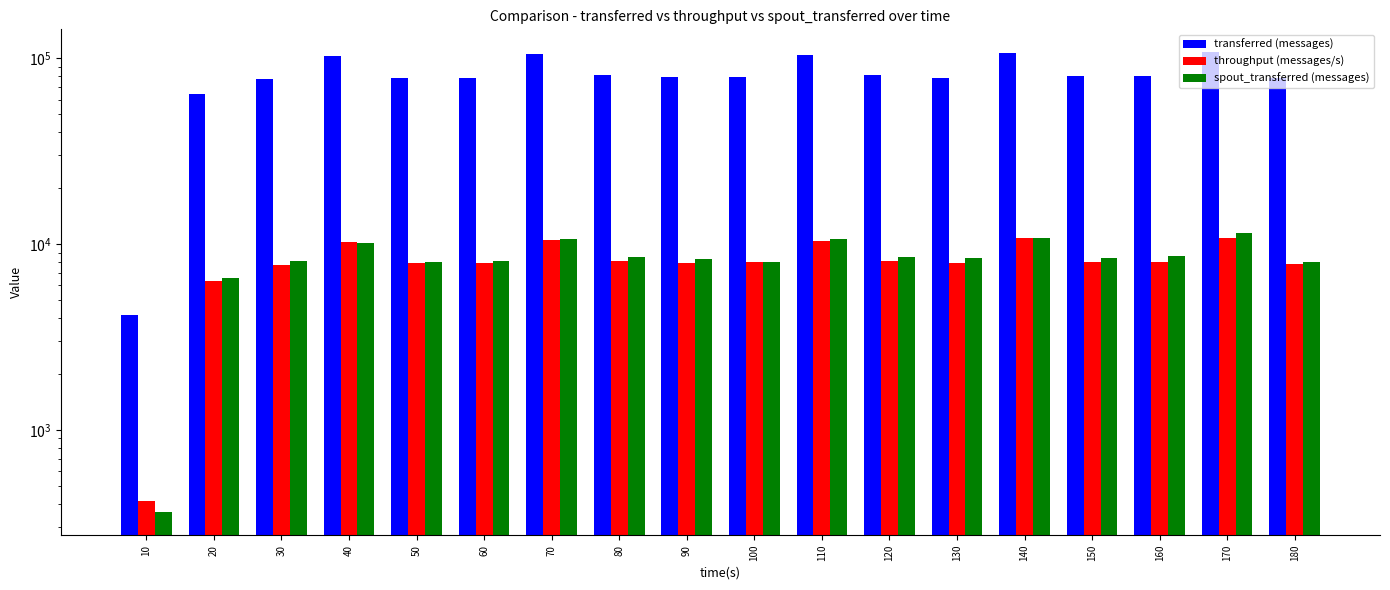

What is the difference between the maximum and second lowest values in the throughput (messages/s) series?

4446